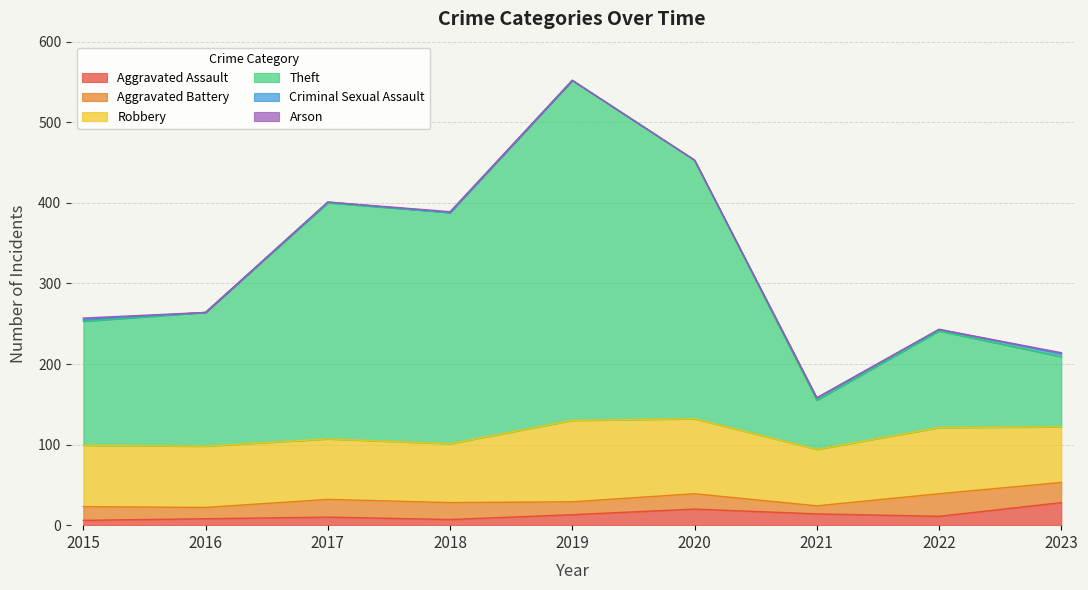

Is the value of Theft at 2020 greater than the value of Criminal Sexual Assault at 2022?

Yes